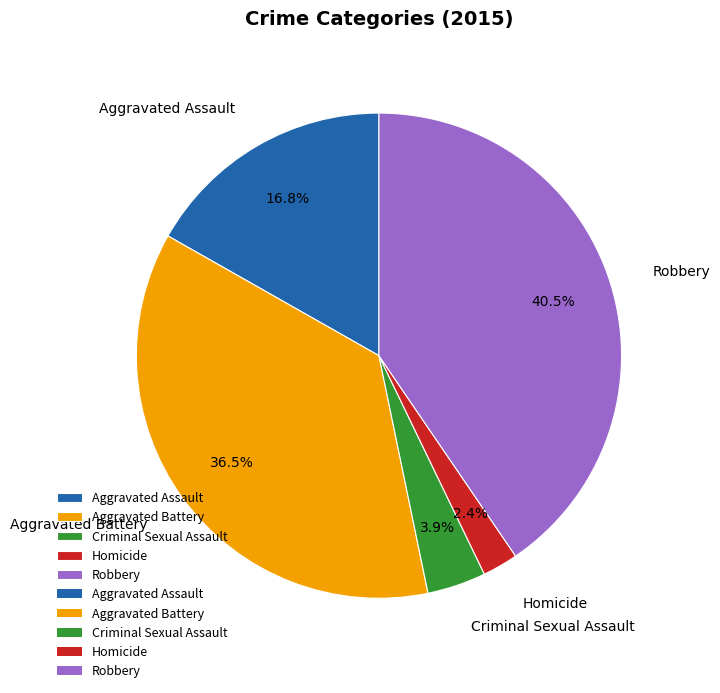

What percentage is the Homicide slice, to the nearest percent?

2%